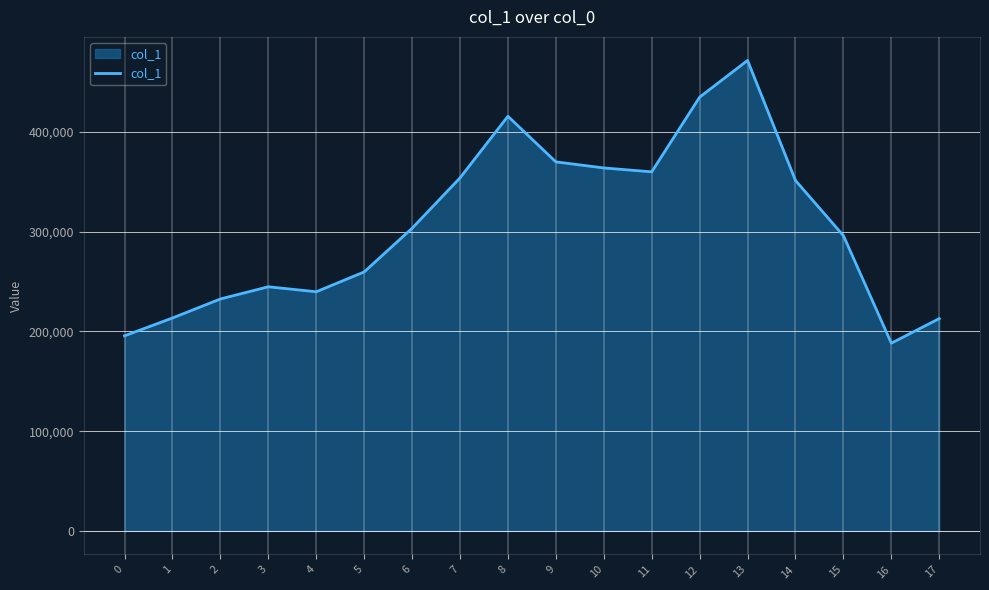

How many interior local valleys (lower than both neighbors) does the data have?

3